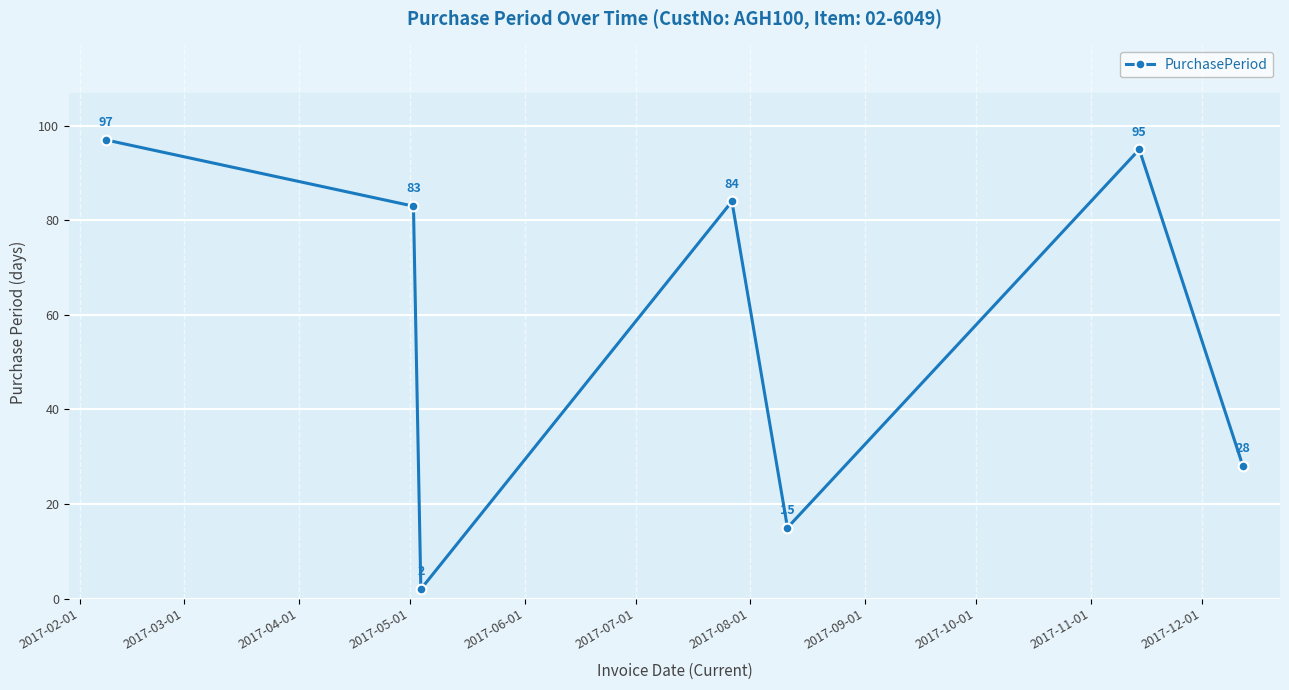

What is the value of the 4th point from the left?

84